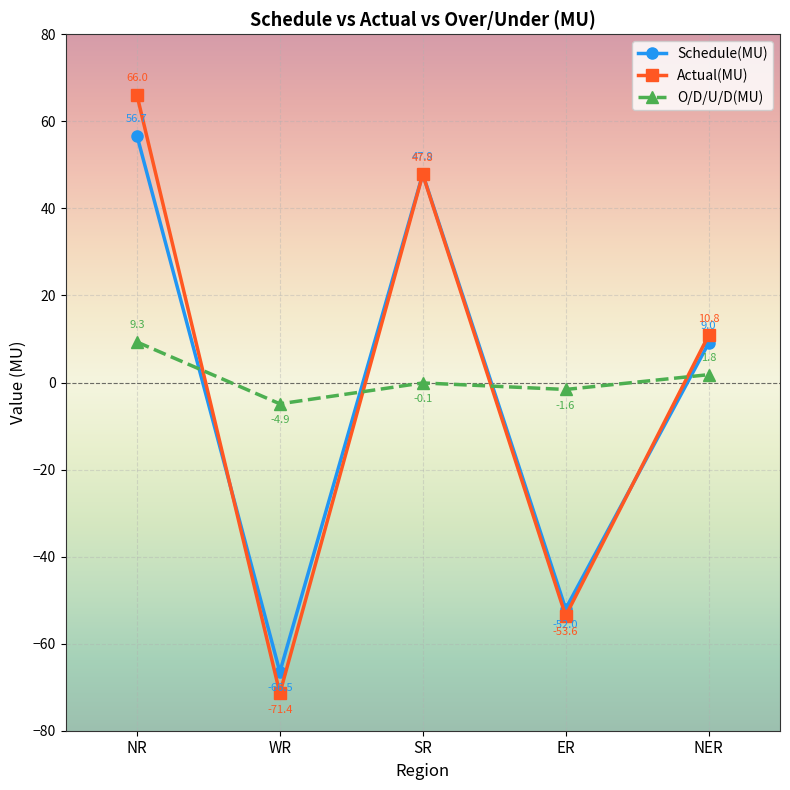

Which series has the largest range (max minus min)?

Actual(MU)